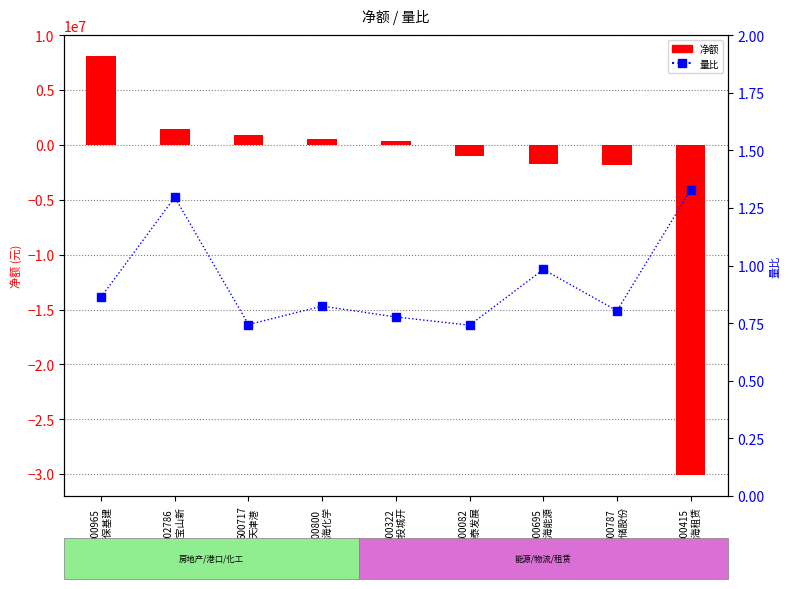

Which category has the highest value across all series?

000965
天保基建